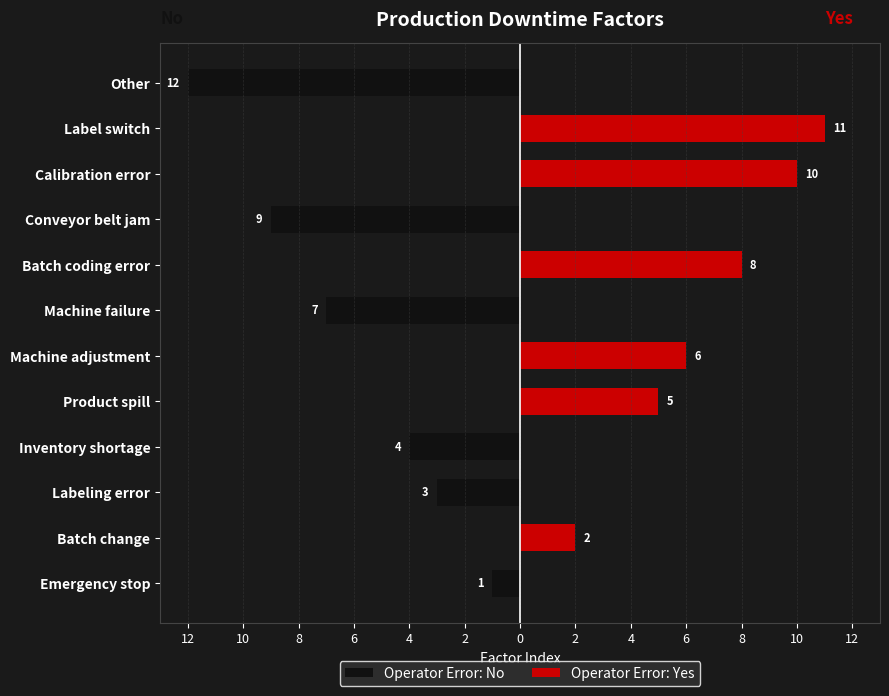

Is the value of Operator Error: No at Batch coding error greater than the value of Operator Error: Yes at Machine failure?

No